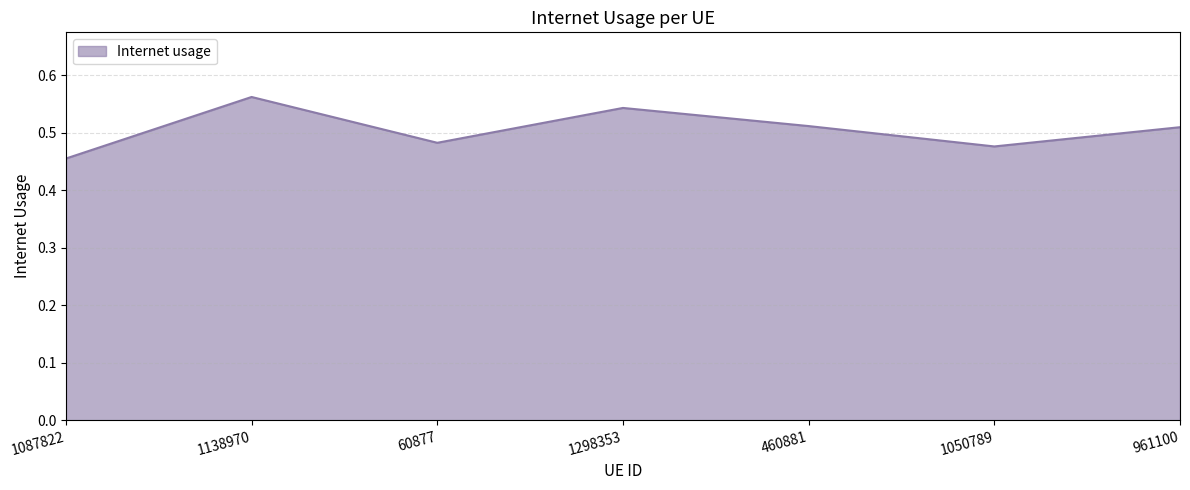

What position from the left is 1087822?

1